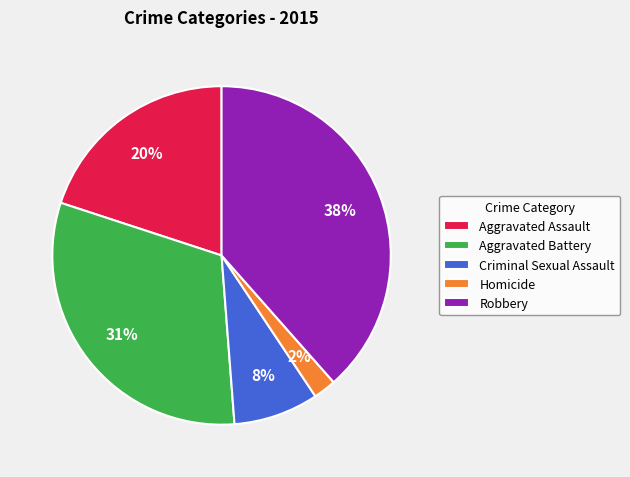

Does Criminal Sexual Assault represent more than half of the total?

No